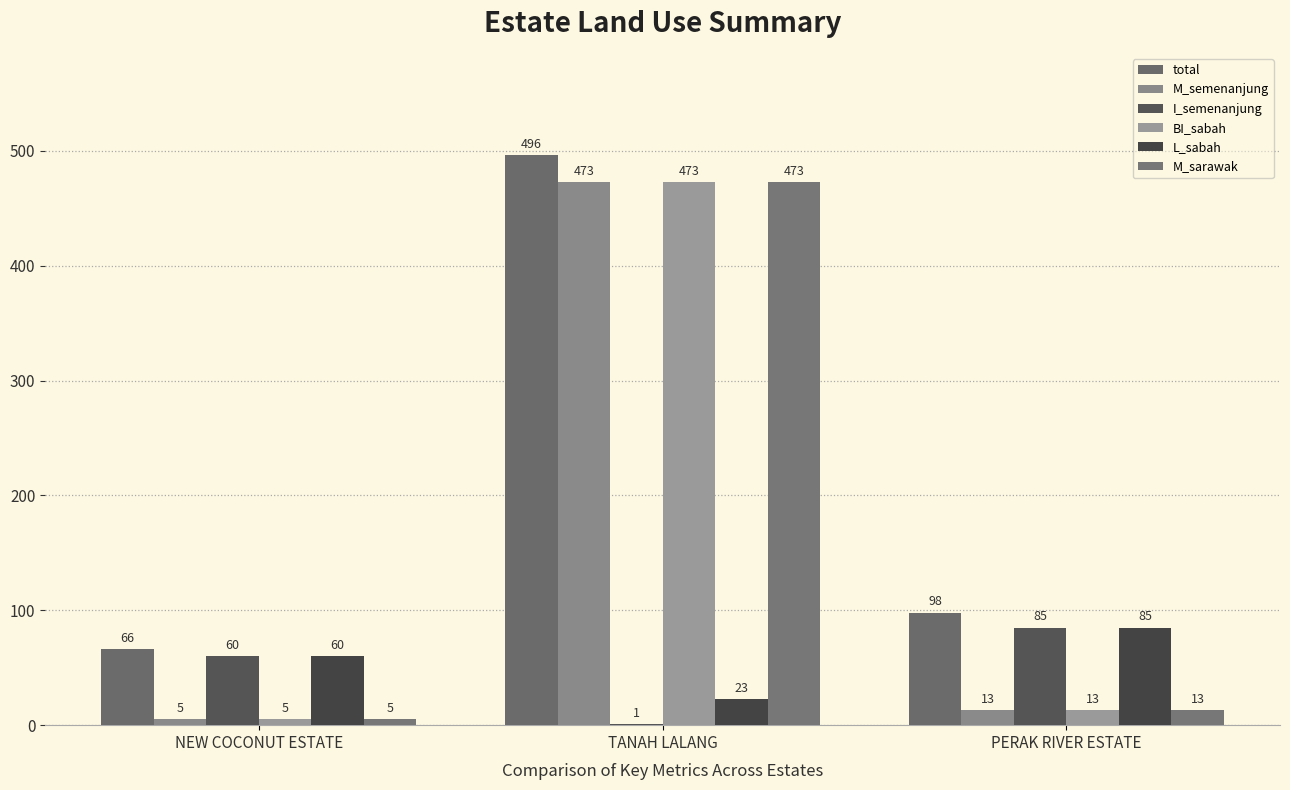

Which category has the lowest value across all series?

TANAH LALANG